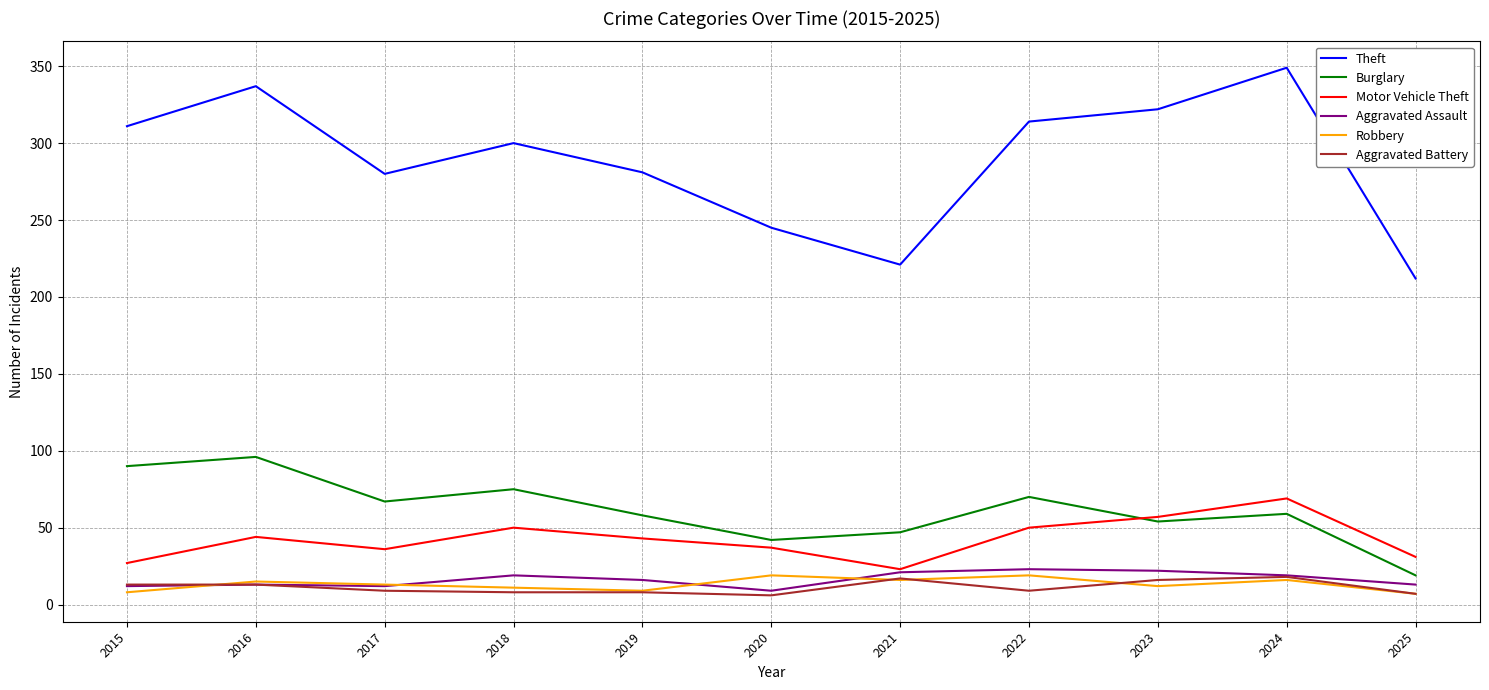

True or false: Robbery and Aggravated Assault cross at least once.

True